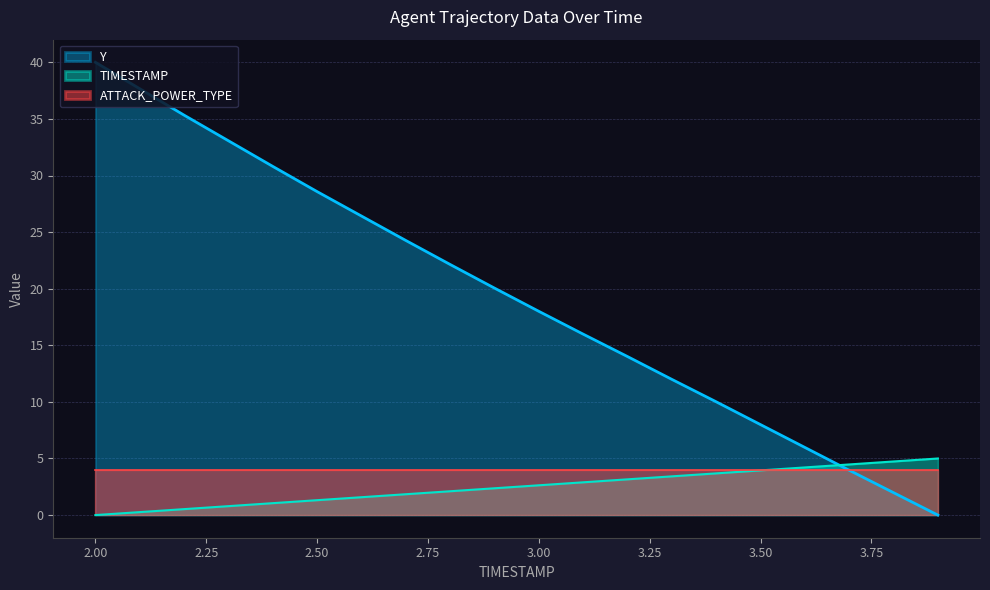

How many series are shown in this chart?

3